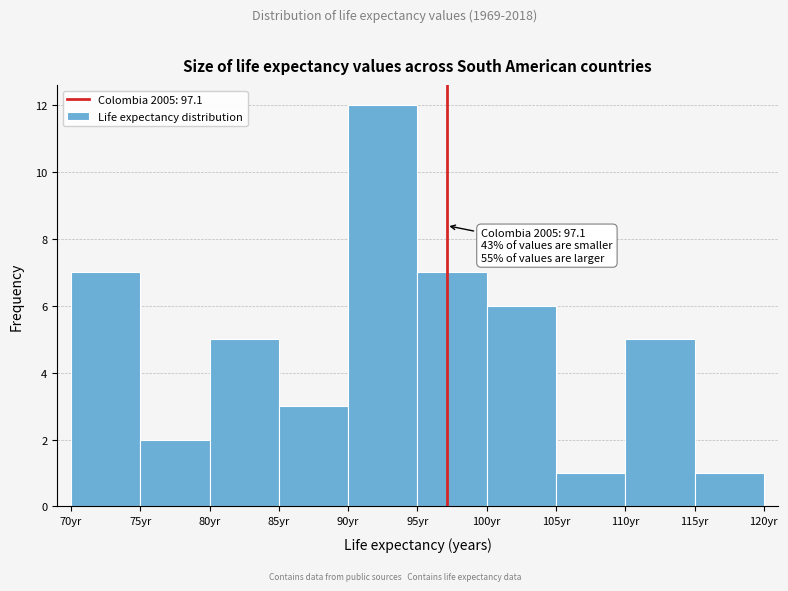

Which range on the x-axis has the tallest bar?

90 to 95